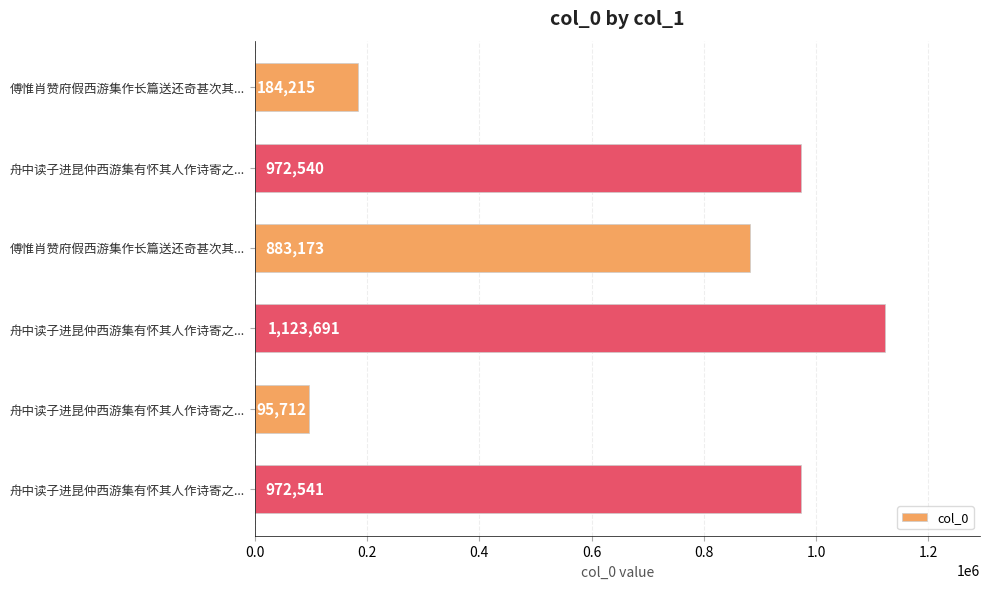

What is the difference between the second highest and second lowest values?

788326